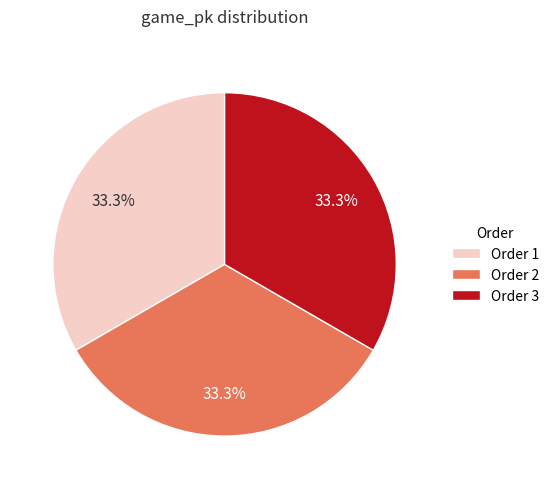

Does Order 1 represent more than half of the total?

No